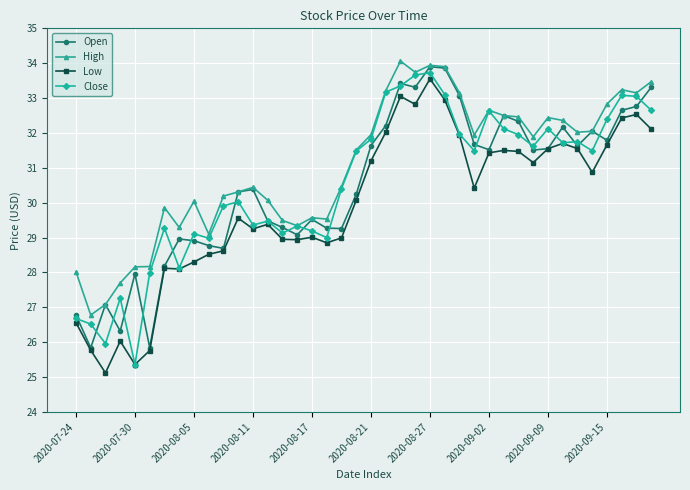

Which series has the largest total across all categories?

High